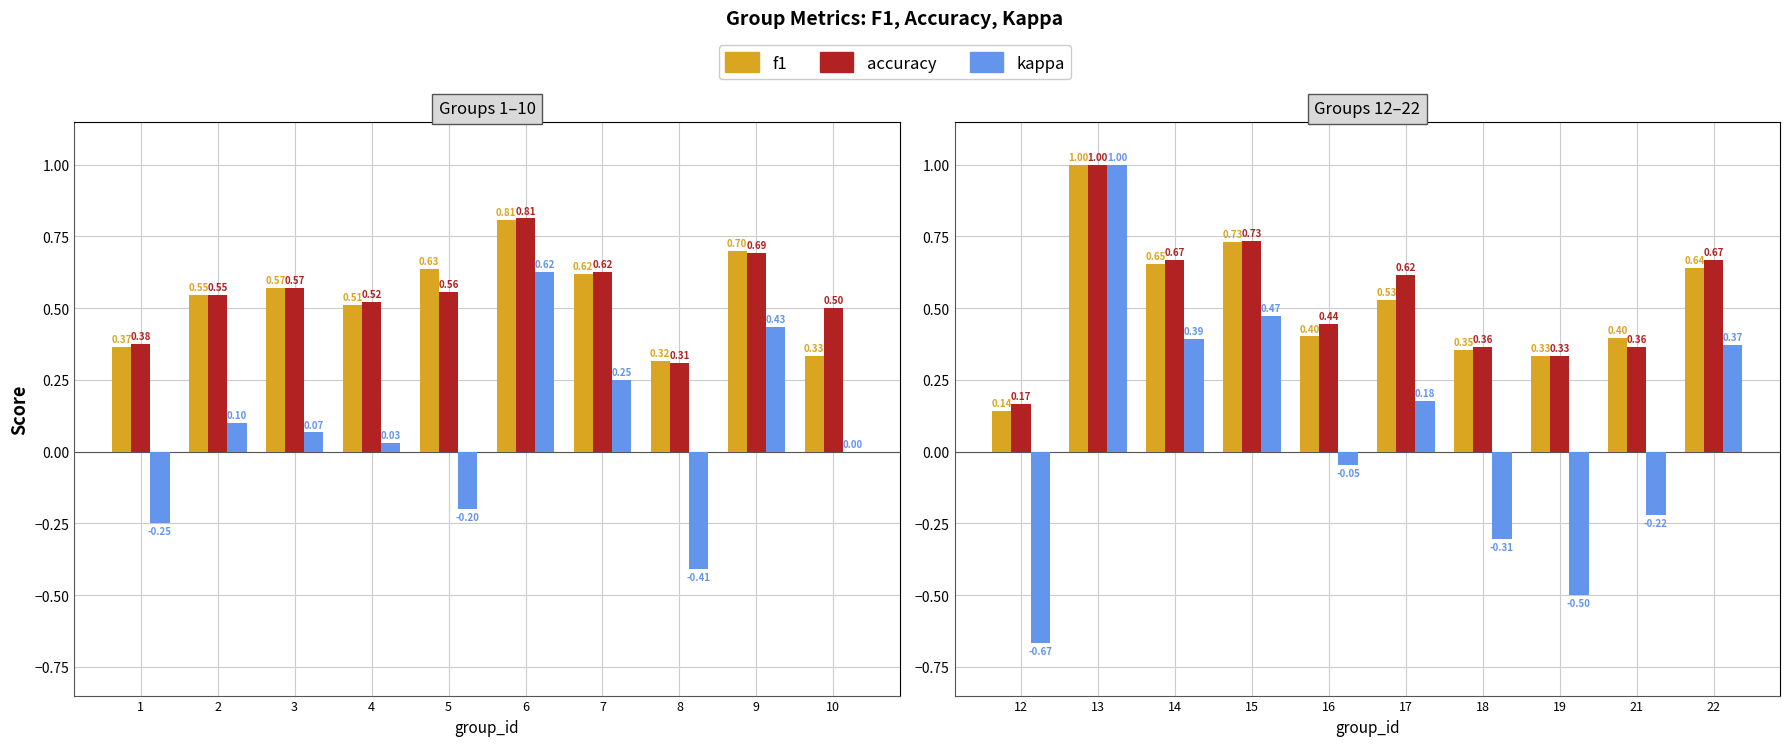

Which series changed the most between 12 and 13?

kappa